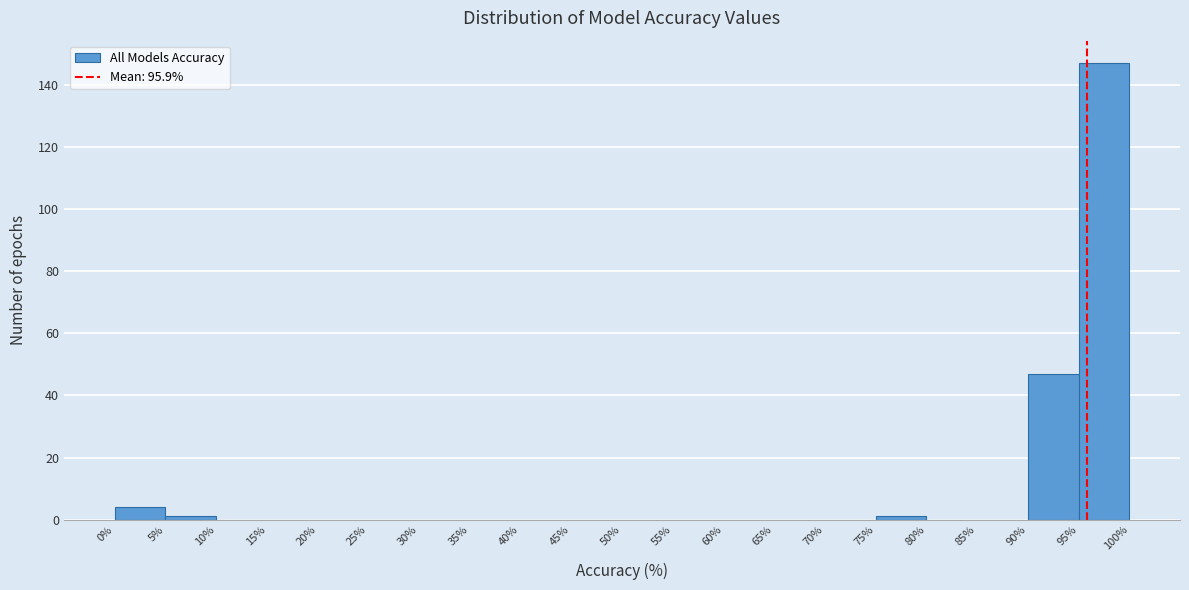

What is the height of the bar covering 95% to 100% on the x-axis? The values are not printed on the chart, so give them approximately, as read against the axis.

148